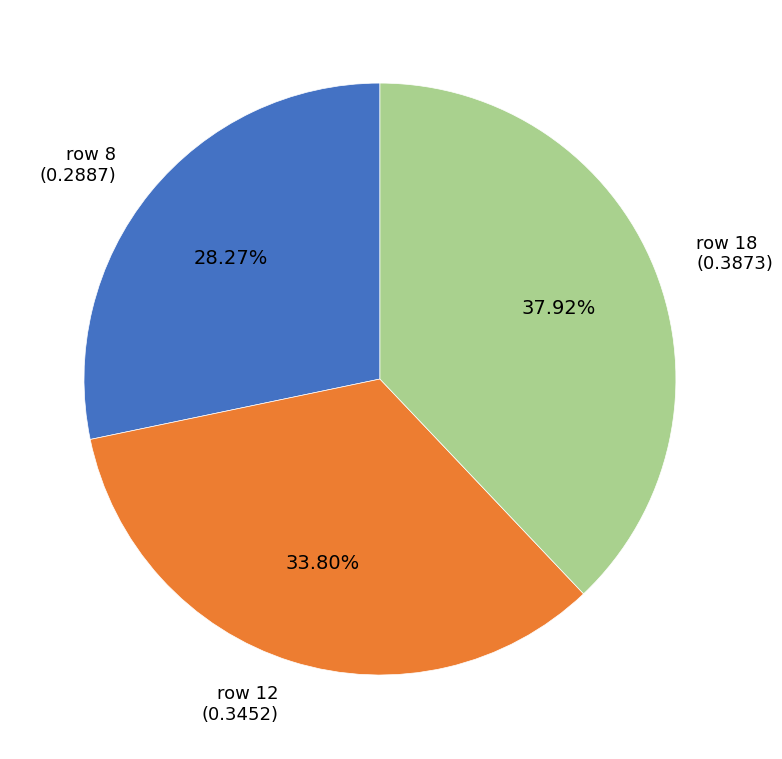

How many segments does this pie chart have?

3